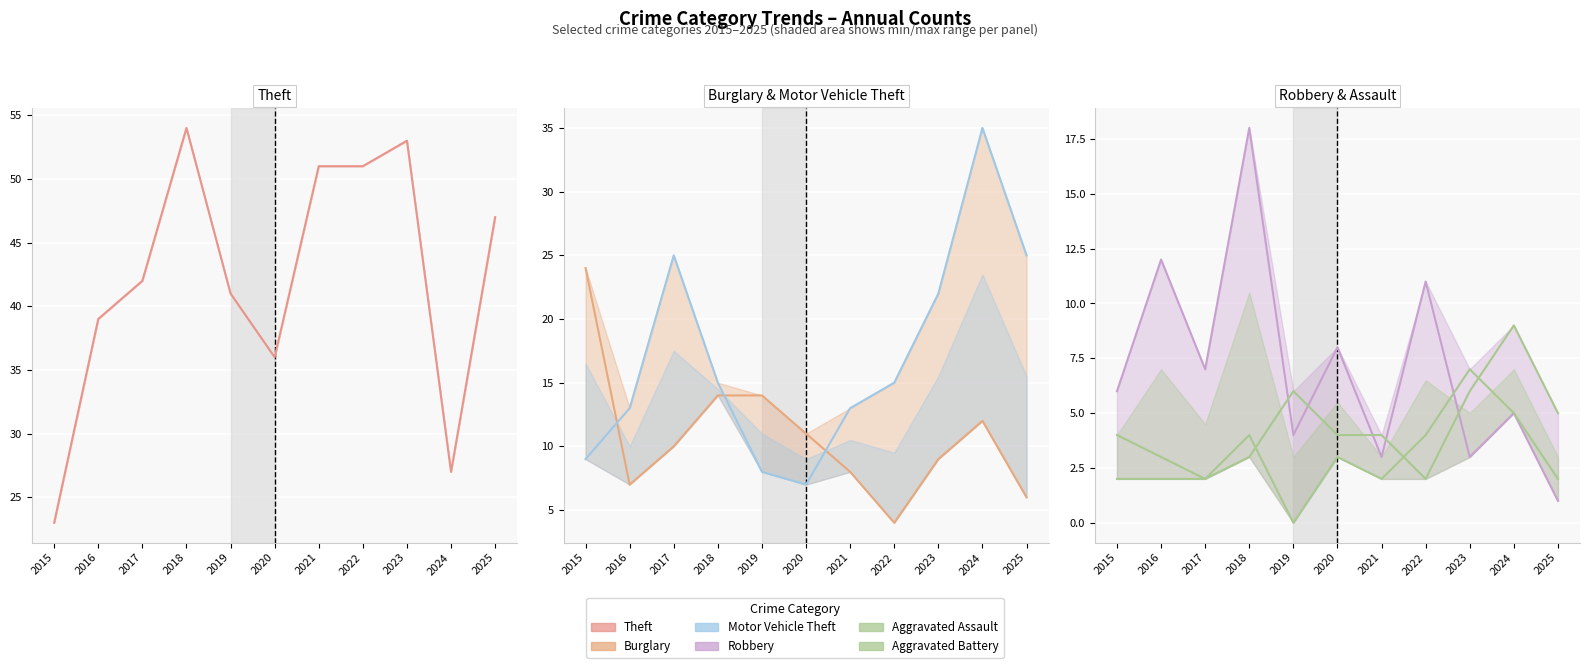

At 2015, list the series in order from largest to smallest.

Burglary, Theft, Motor Vehicle Theft, Robbery, Aggravated Battery, Aggravated Assault